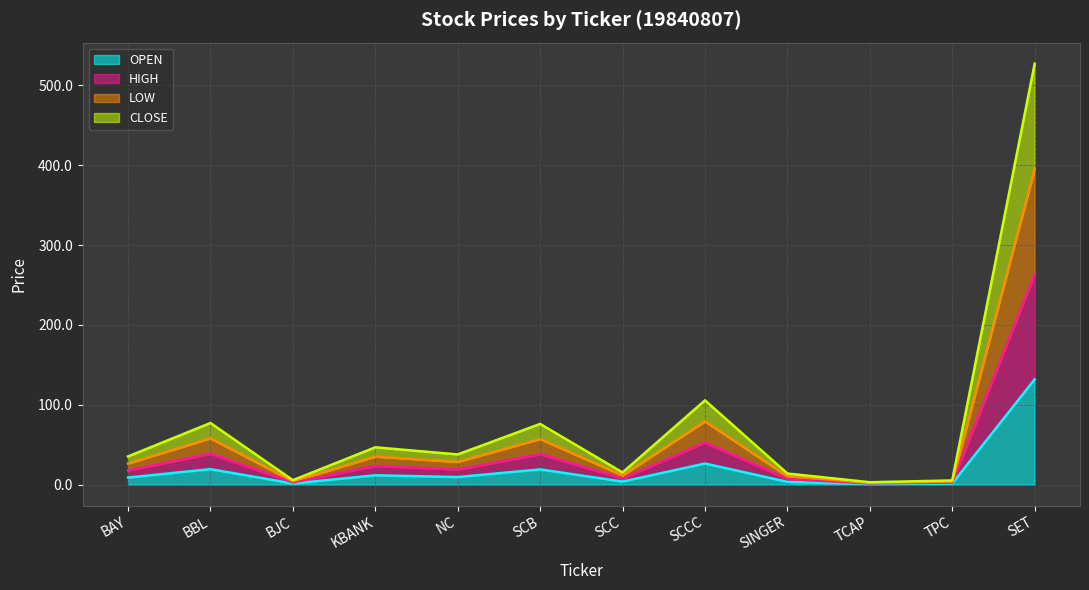

Does the chart display data point markers on the line(s)?

No